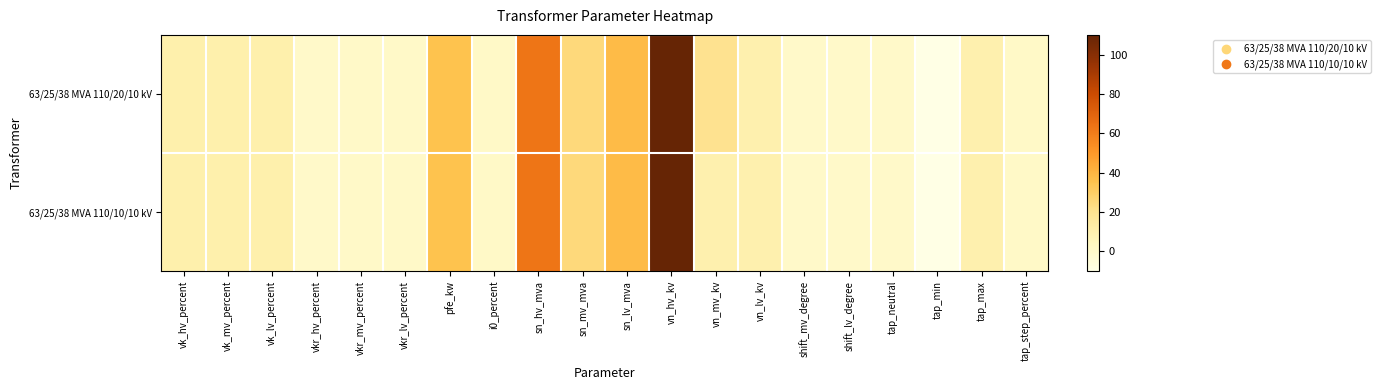

Reading left to right, extract all data points from this chart.

63/25/38 MVA 110/20/10 kV: vk_hv_percent=10.4	vk_mv_percent=10.4	vk_lv_percent=10.4	vkr_hv_percent=0.3	vkr_mv_percent=0.3	vkr_lv_percent=0.3	pfe_kw=35.0	i0_percent=0.9	sn_hv_mva=63.0	sn_mv_mva=25.0	sn_lv_mva=38.0	vn_hv_kv=110.0	vn_mv_kv=20.0	vn_lv_kv=10.0	shift_mv_degree=0.0	shift_lv_degree=0.0	tap_neutral=0.0	tap_min=-10.0	tap_max=10.0	tap_step_percent=1.2
63/25/38 MVA 110/10/10 kV: vk_hv_percent=10.4	vk_mv_percent=10.4	vk_lv_percent=10.4	vkr_hv_percent=0.3	vkr_mv_percent=0.3	vkr_lv_percent=0.3	pfe_kw=35.0	i0_percent=0.9	sn_hv_mva=63.0	sn_mv_mva=25.0	sn_lv_mva=38.0	vn_hv_kv=110.0	vn_mv_kv=10.0	vn_lv_kv=10.0	shift_mv_degree=0.0	shift_lv_degree=0.0	tap_neutral=0.0	tap_min=-10.0	tap_max=10.0	tap_step_percent=1.2